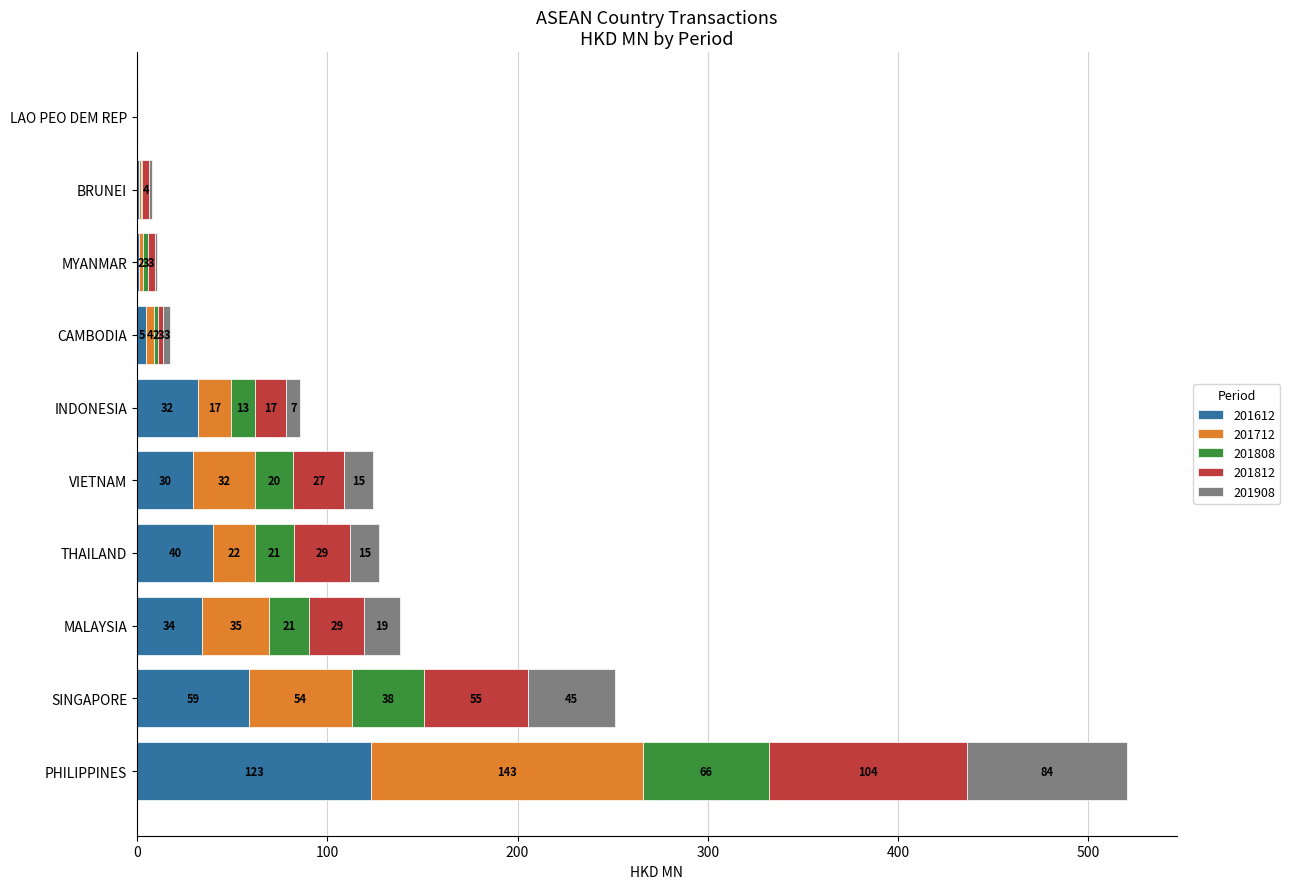

How many bars are there in total?

50